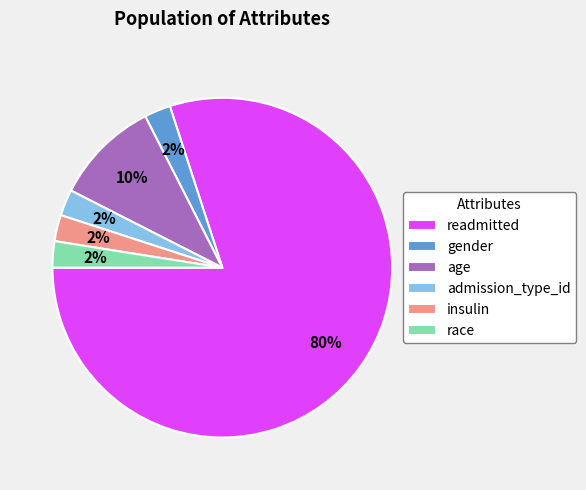

Between race and readmitted, which is larger?

readmitted